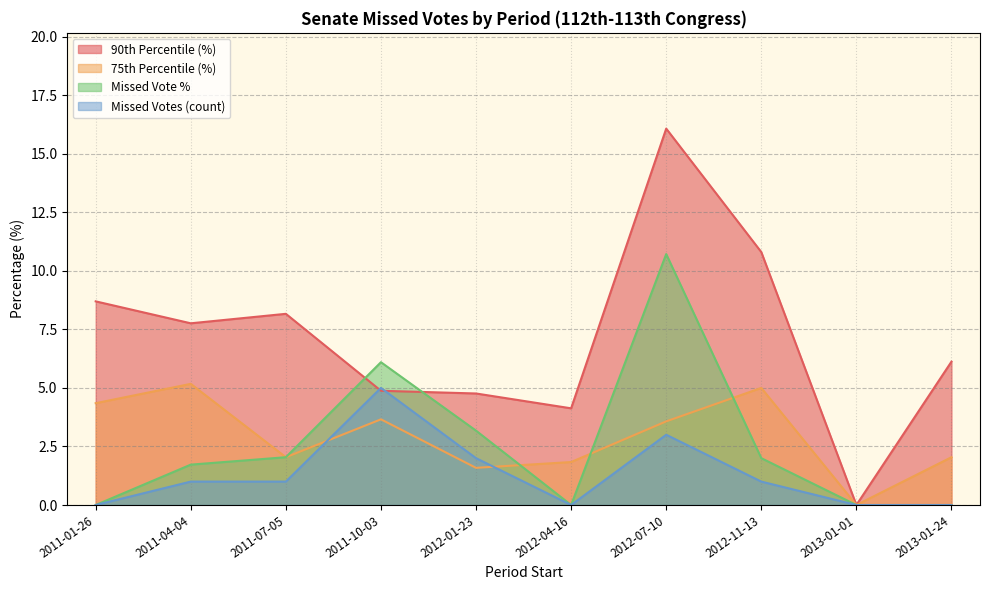

What value does the missed_votes series have at 2011-07-05?

1.0